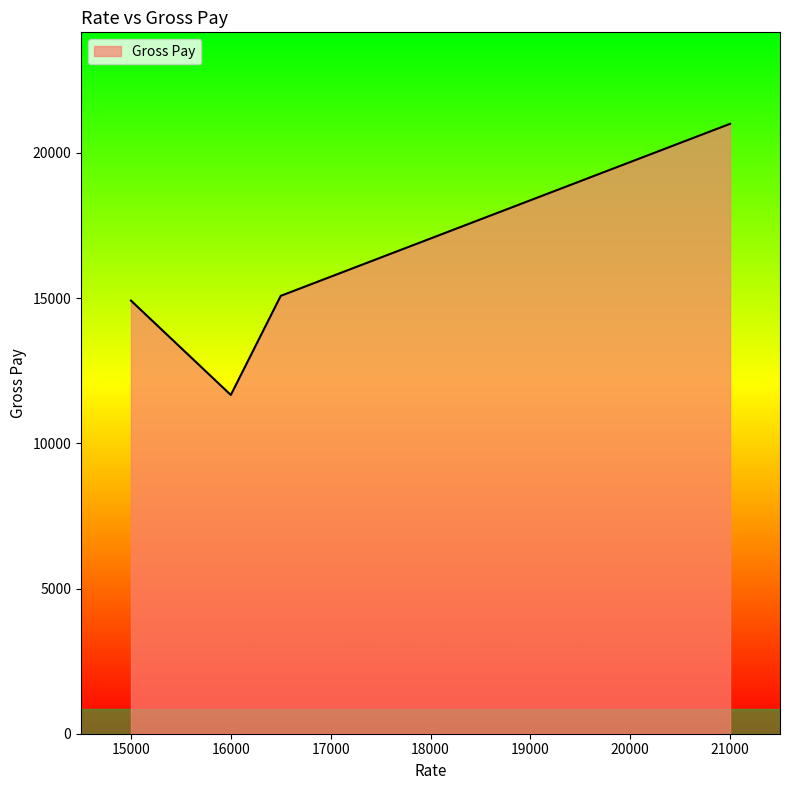

What is the average value?

15663.6